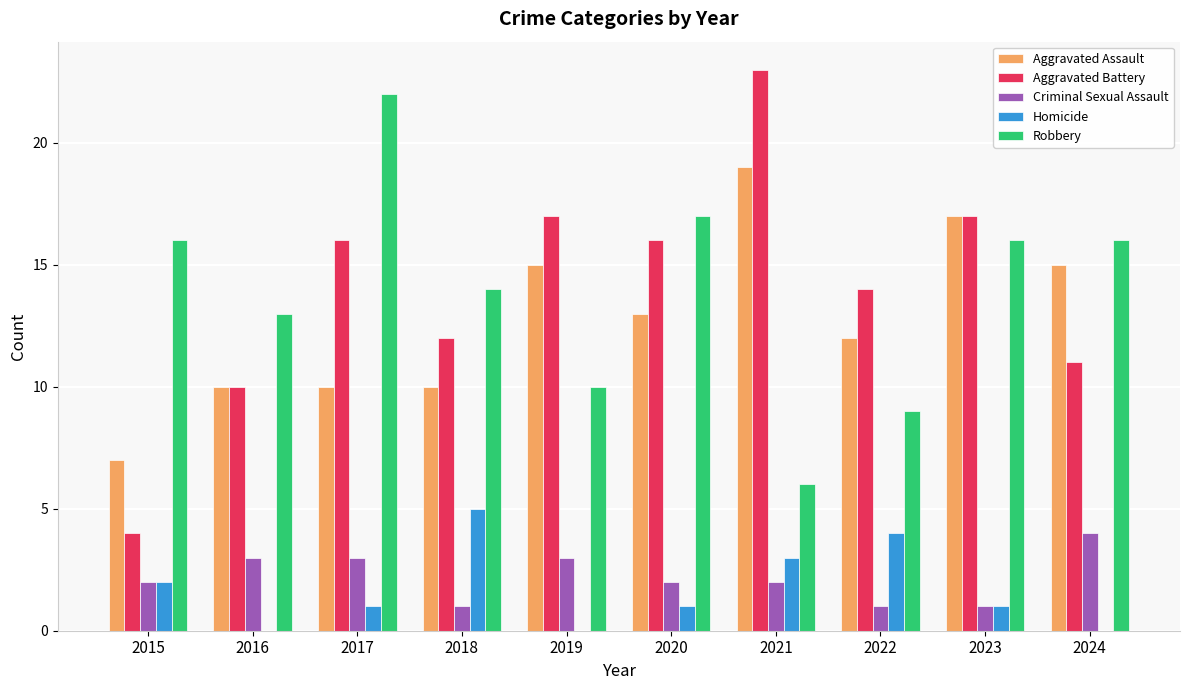

The Robbery series shows 16 at 2015. True or false?

True